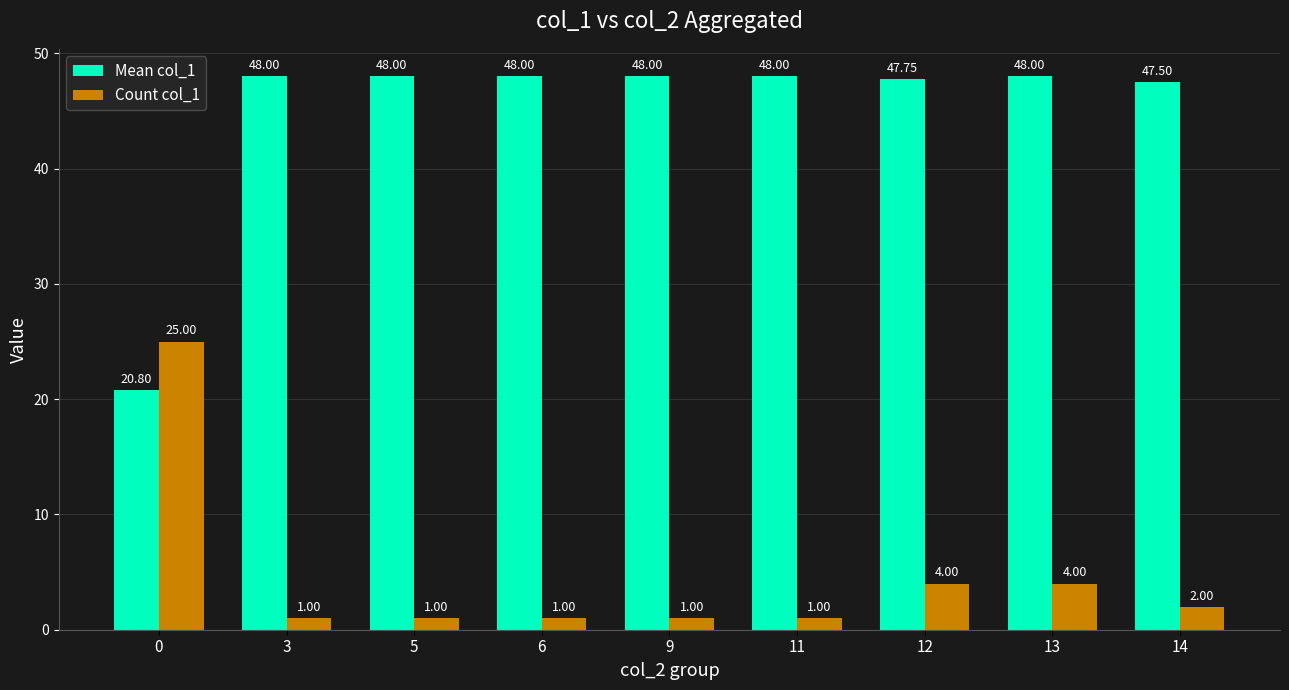

Which series has the largest range (max minus min)?

Mean col_1